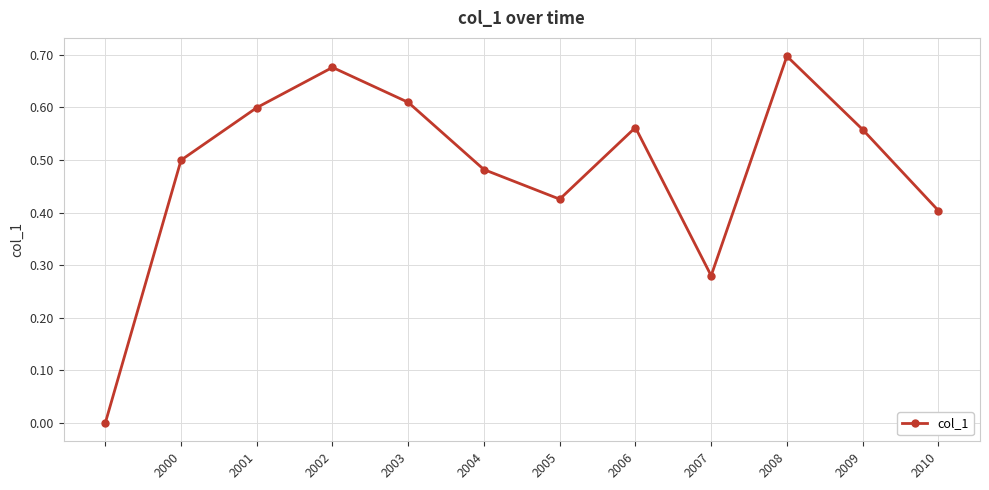

How many interior local peaks (higher than both neighbors) does the data have?

3